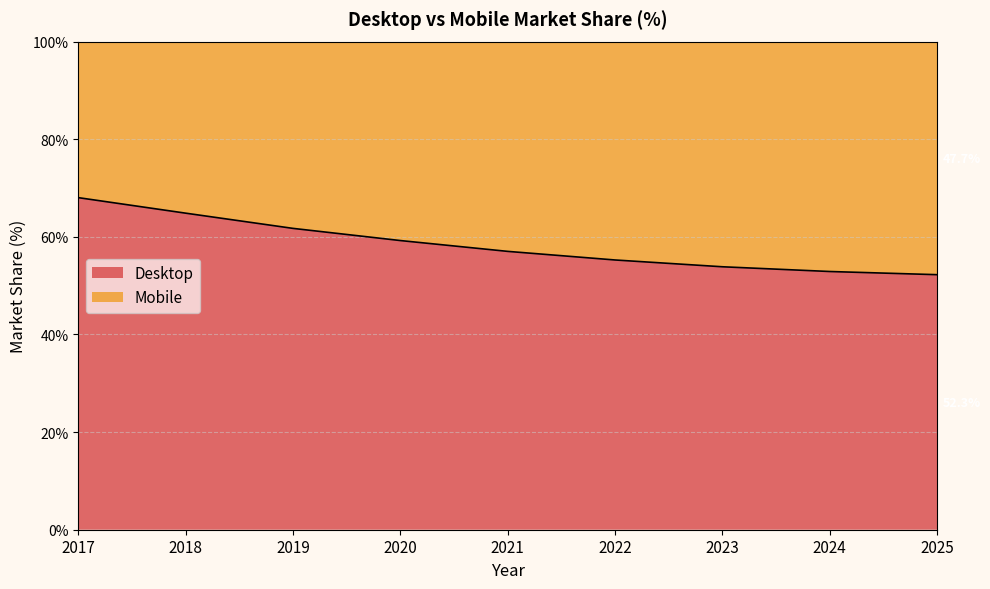

The value at 2017 is 93.6. True or false?

False